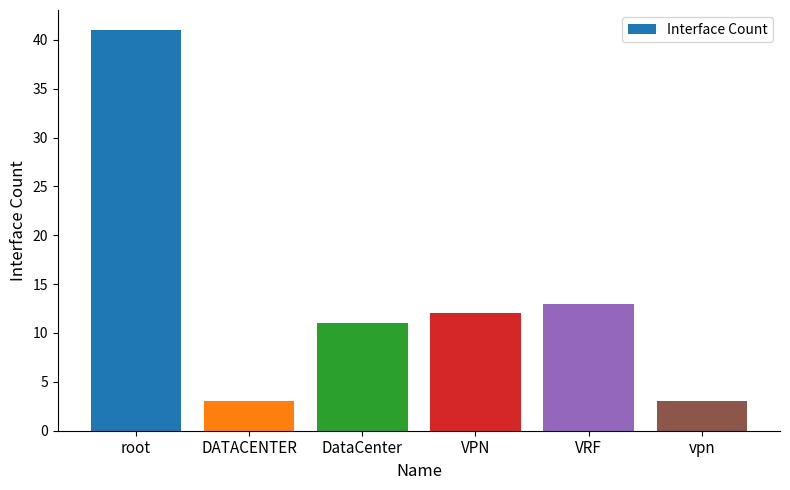

Which category has the highest value across all series?

root